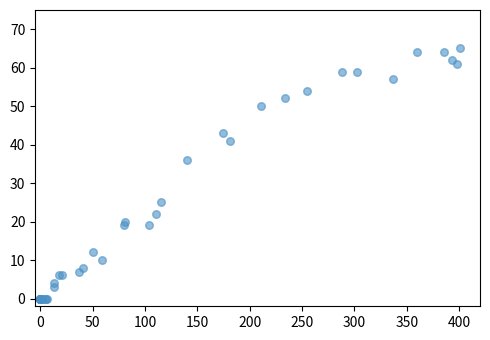

What Y value in the scatter plot is closest to 32?

36